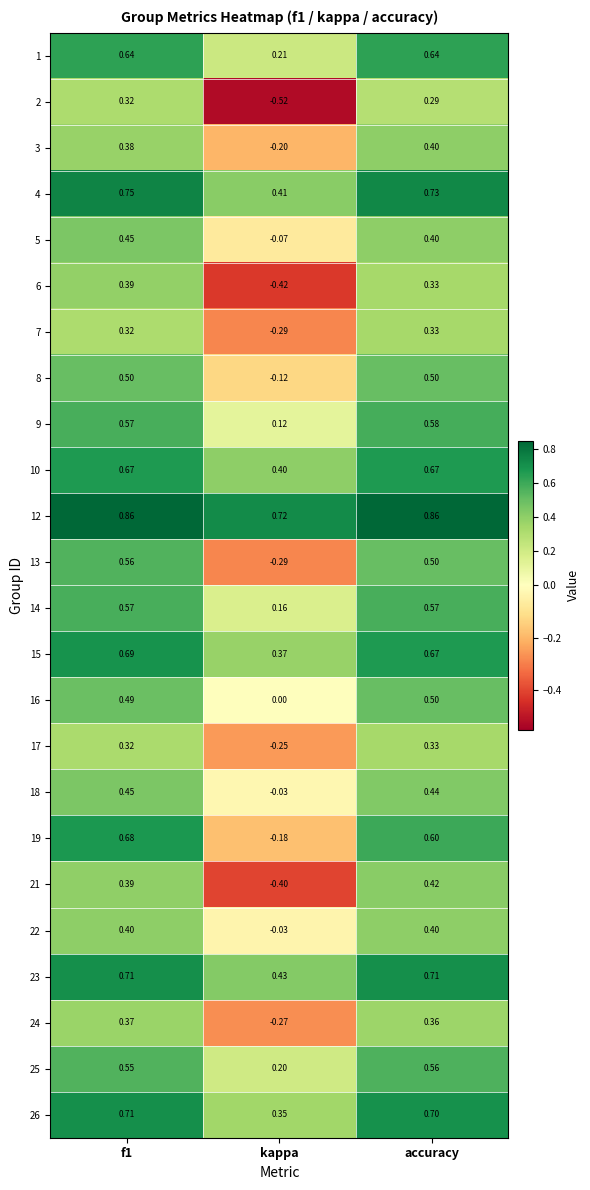

At which category does the chart reach its minimum across all series?

kappa